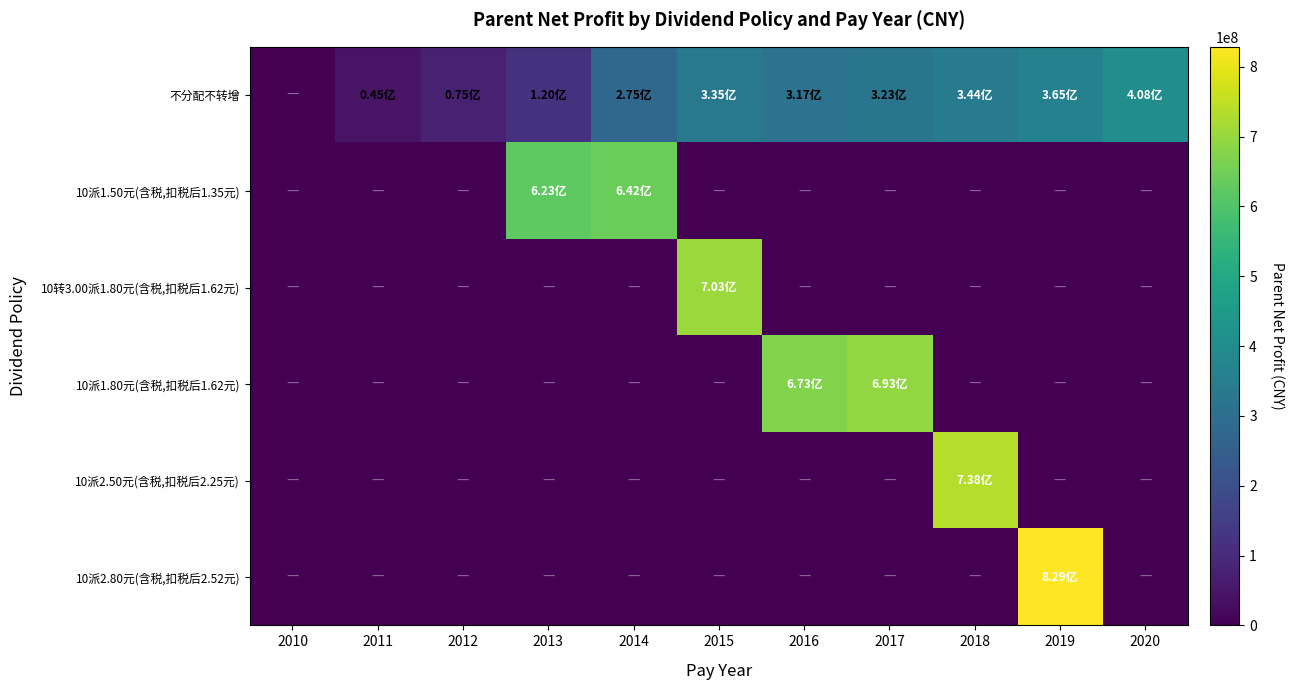

Reading left to right, what are all the values shown in this chart?

不分配不转增: 2010=0.0	2011=44695721.4	2012=75309403.0	2013=119522253.8	2014=275186354.8	2015=335126530.7	2016=316762822.3	2017=323332681.5	2018=343951683.9	2019=365054027.7	2020=407754538.6
10派1.50元(含税,扣税后1.35元): 2010=0.0	2011=0.0	2012=0.0	2013=623223097.8	2014=641722991.7	2015=0.0	2016=0.0	2017=0.0	2018=0.0	2019=0.0	2020=0.0
10转3.00派1.80元(含税,扣税后1.62元): 2010=0.0	2011=0.0	2012=0.0	2013=0.0	2014=0.0	2015=703169774.5	2016=0.0	2017=0.0	2018=0.0	2019=0.0	2020=0.0
10派1.80元(含税,扣税后1.62元): 2010=0.0	2011=0.0	2012=0.0	2013=0.0	2014=0.0	2015=0.0	2016=673073290.8	2017=693222088.2	2018=0.0	2019=0.0	2020=0.0
10派2.50元(含税,扣税后2.25元): 2010=0.0	2011=0.0	2012=0.0	2013=0.0	2014=0.0	2015=0.0	2016=0.0	2017=0.0	2018=737864935.3	2019=0.0	2020=0.0
10派2.80元(含税,扣税后2.52元): 2010=0.0	2011=0.0	2012=0.0	2013=0.0	2014=0.0	2015=0.0	2016=0.0	2017=0.0	2018=0.0	2019=828554014.0	2020=0.0